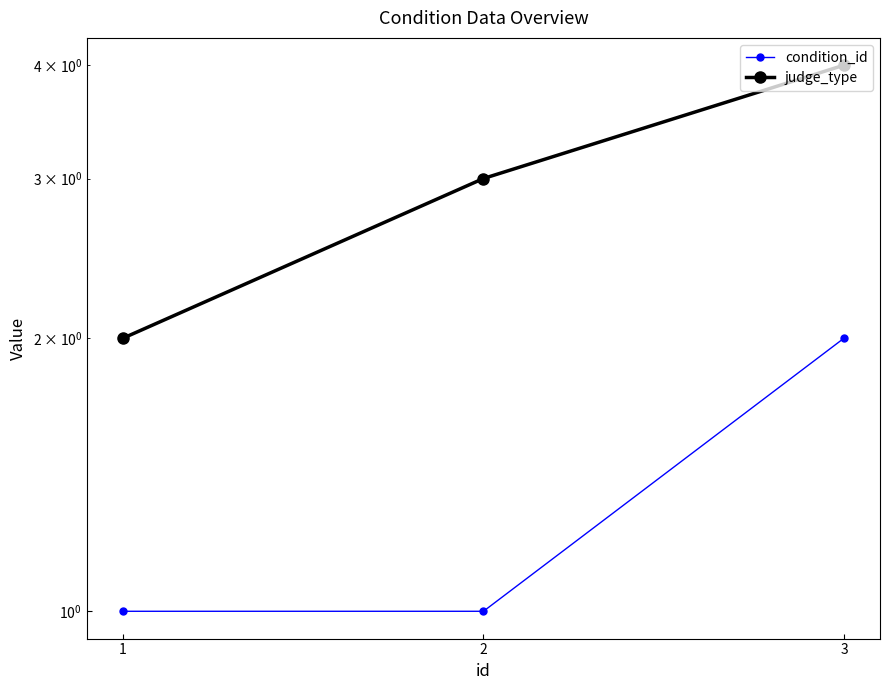

How many values in the judge_type series exceed 3?

1